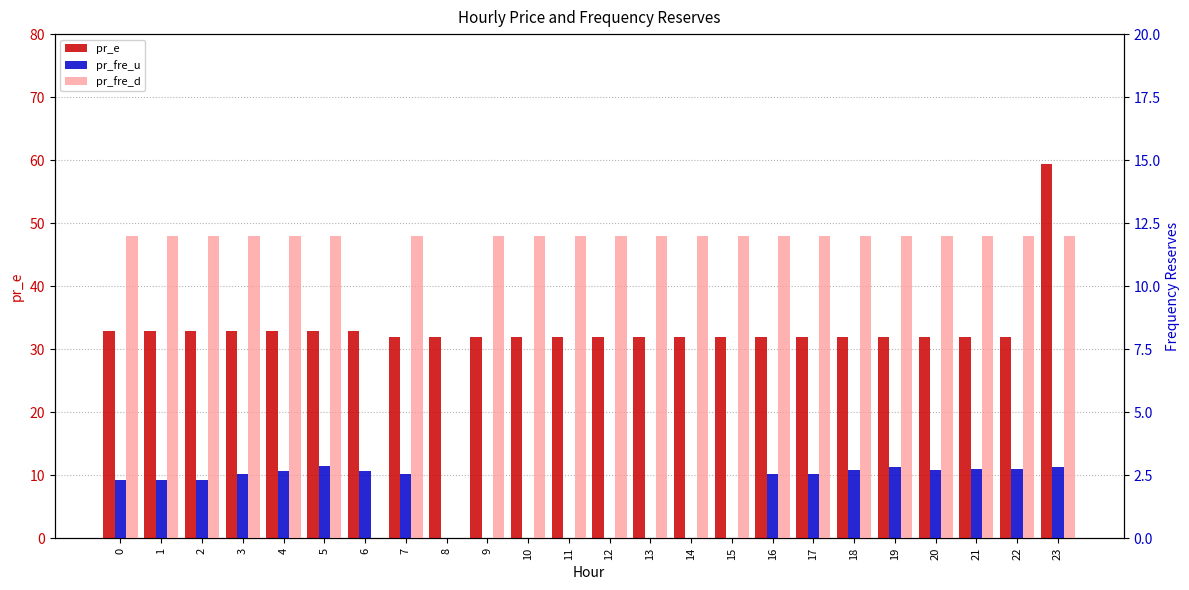

What is the spread (max minus min) of values at 12?

32.0